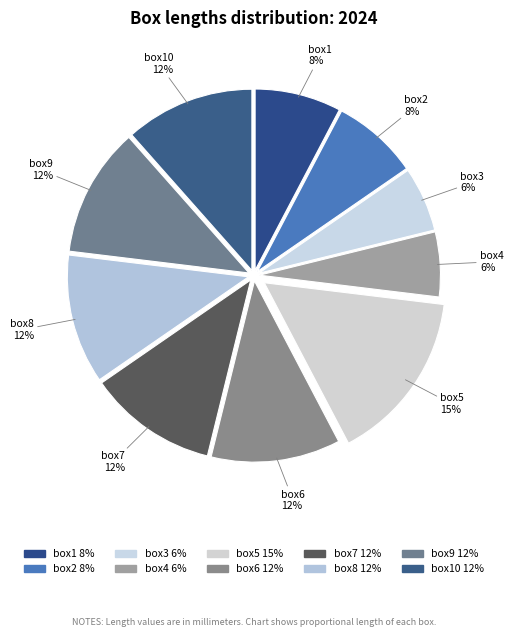

Does any single category account for the majority?

No